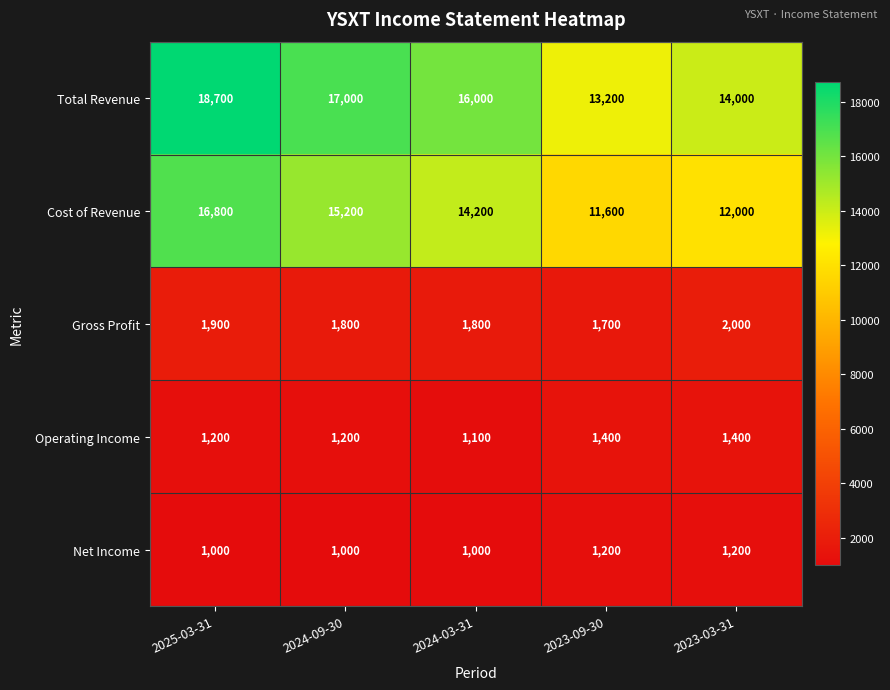

At which label is Total Revenue closest to 15950?

2024-03-31